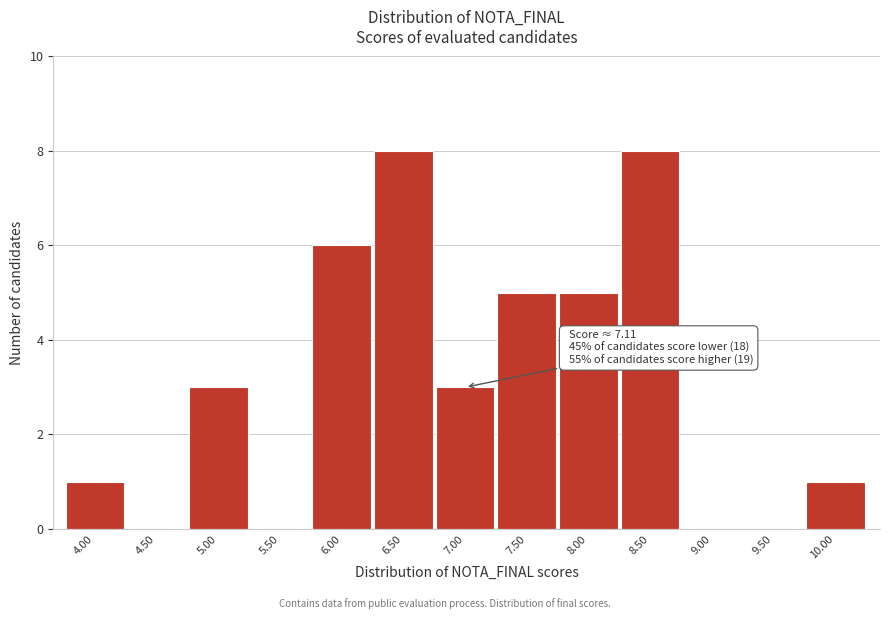

Reading left to right, what are all the values shown in this chart?

4.00=1	4.50=0	5.00=3	5.50=0	6.00=6	6.50=8	7.00=3	7.50=5	8.00=5	8.50=8	9.00=0	9.50=0	10.00=1